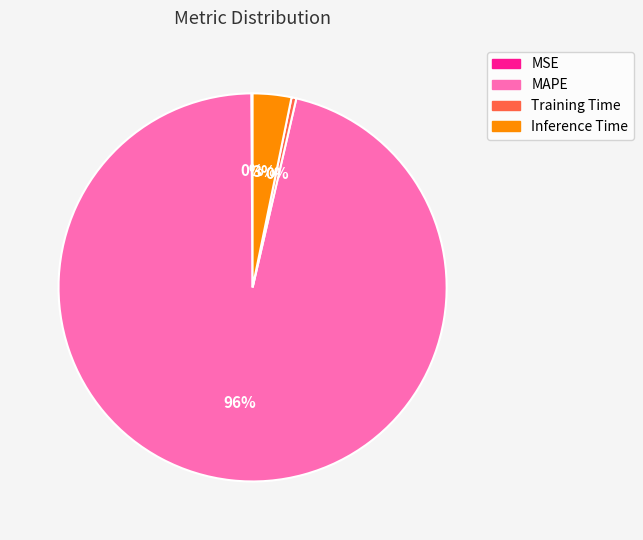

To the nearest percent, what is the average slice percentage?

25%